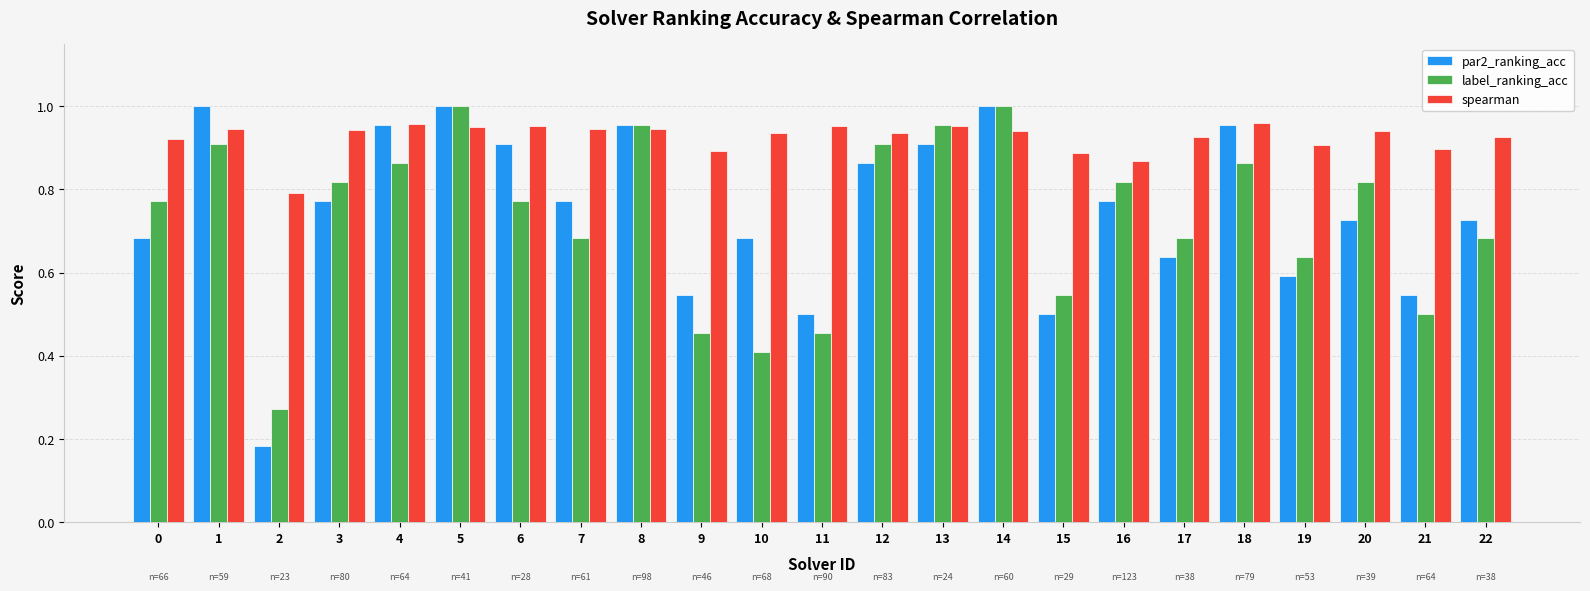

The value of spearman at 21 is 0.9. True or false?

True